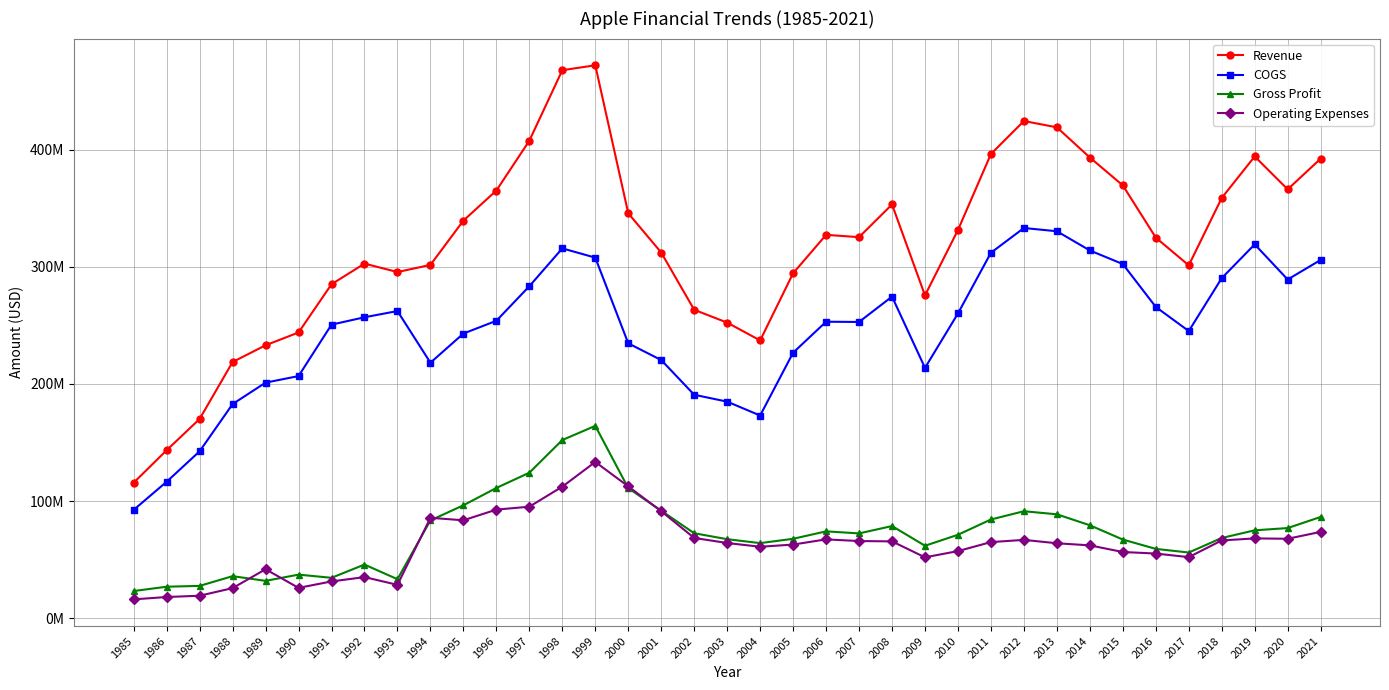

What are all the series names shown in the legend?

Revenue, COGS, Gross Profit, Operating Expenses